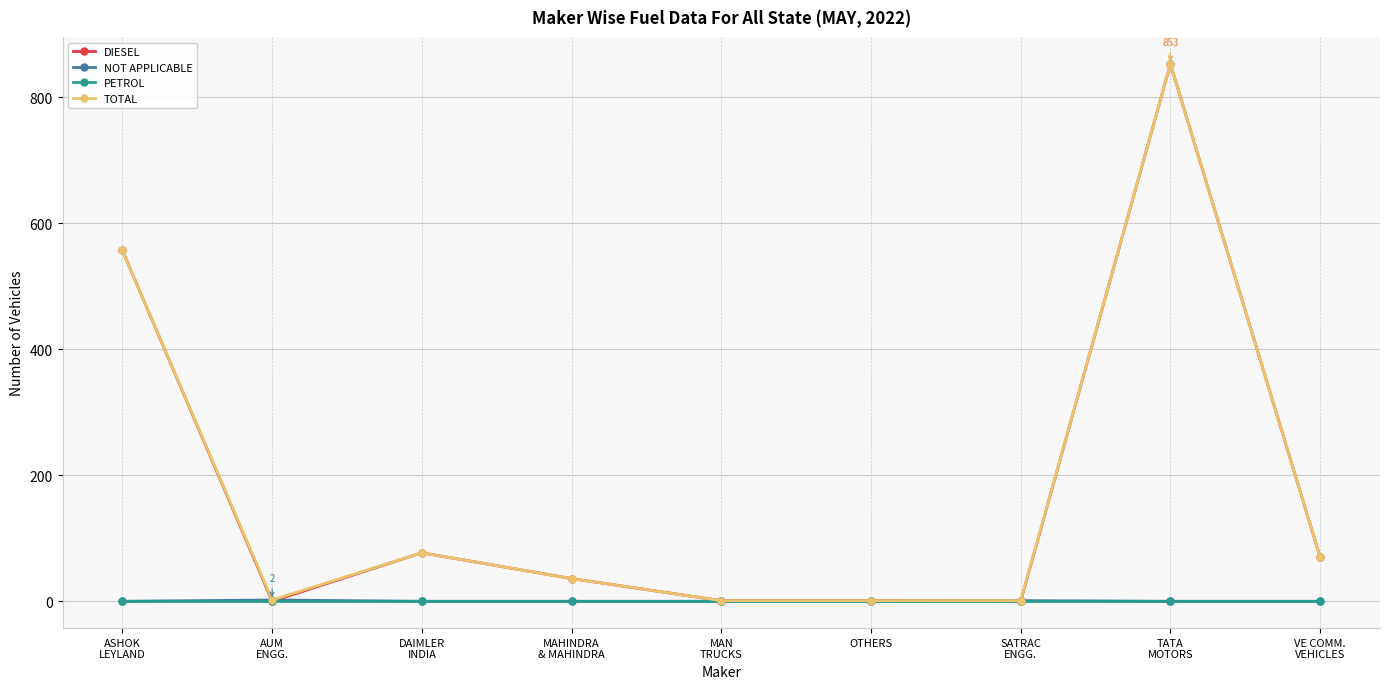

What is the difference between the highest and lowest values at AUM
ENGG.?

2